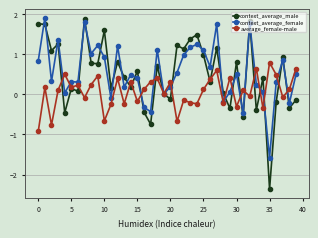

What is the minimum value shown in the chart?

-2.4